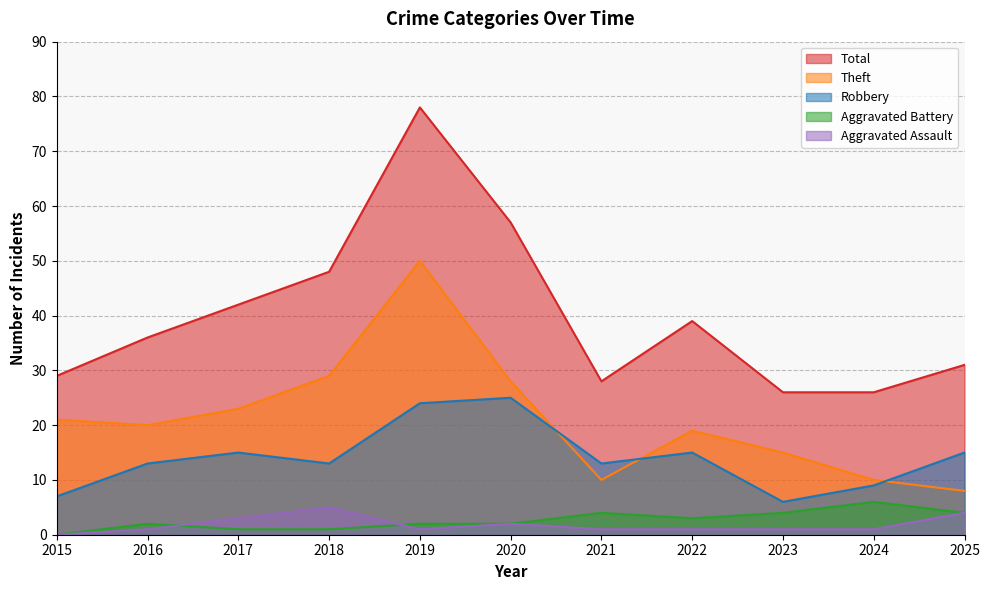

What is the difference between the Aggravated Assault values at 2018 and 2019?

4